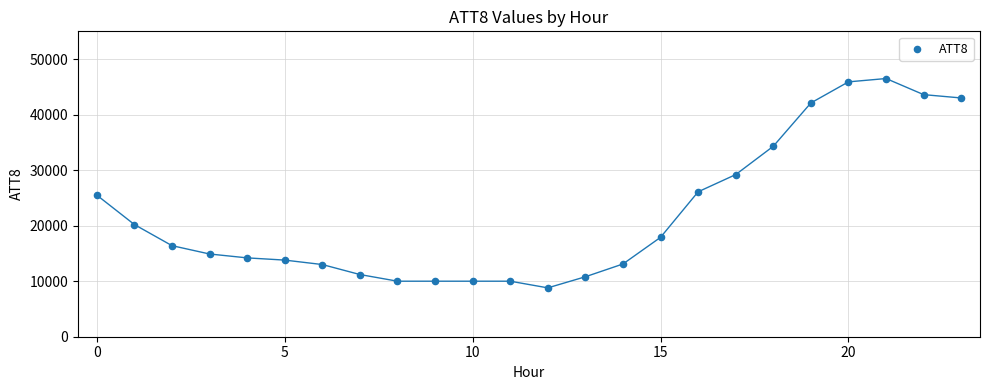

What is the range of Y values (max minus min)?

37700